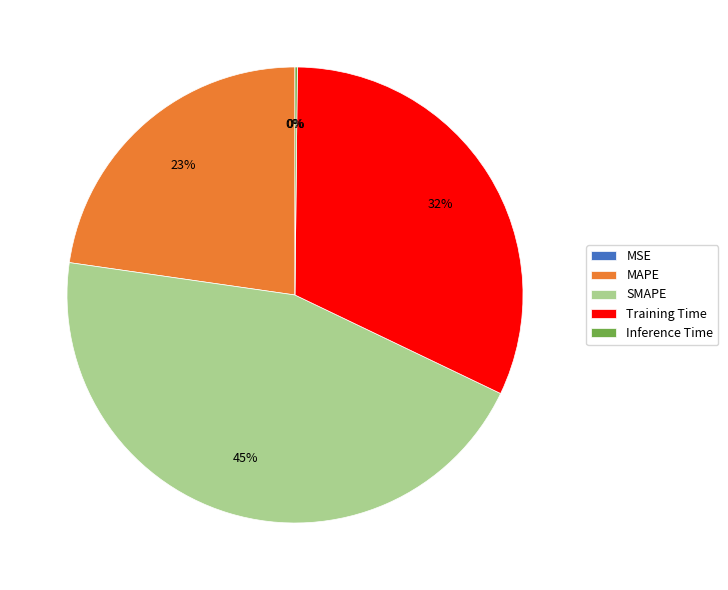

Is there any slice that represents more than half of the pie?

No